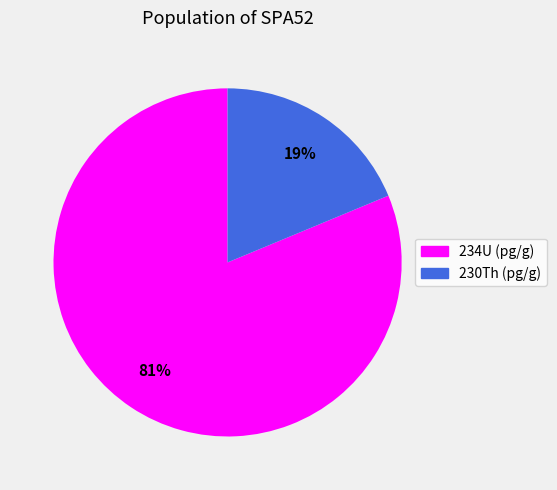

How many slices are in this pie chart?

2